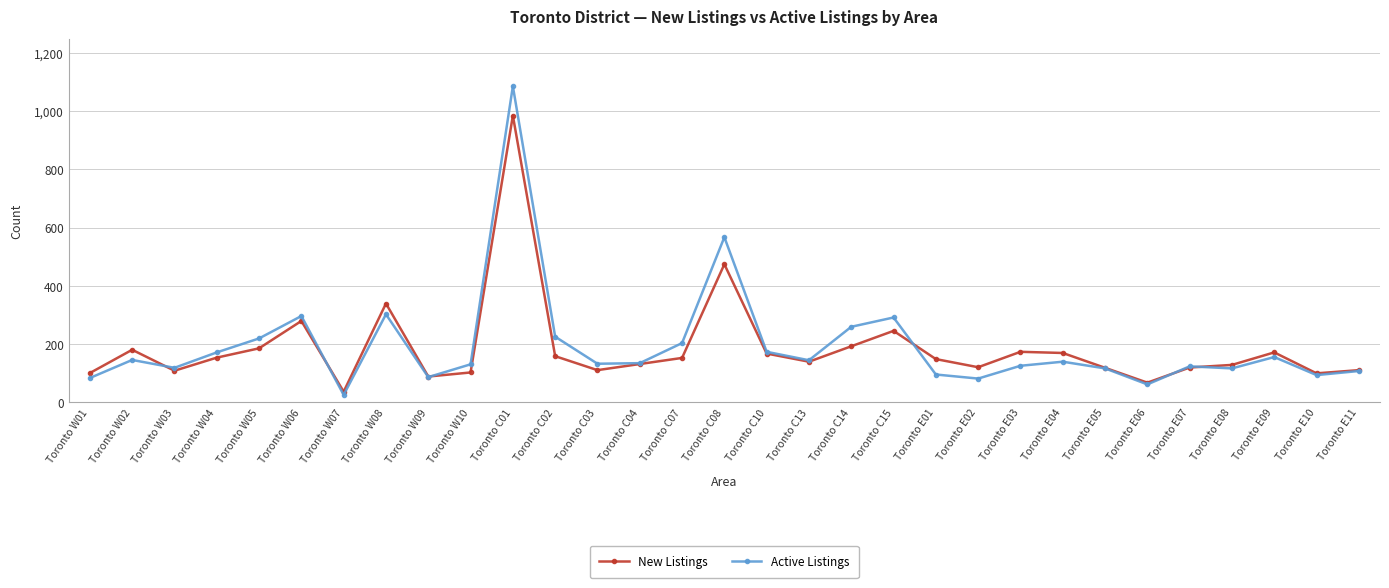

Which series changed the most between Toronto C02 and Toronto E07?

Active Listings